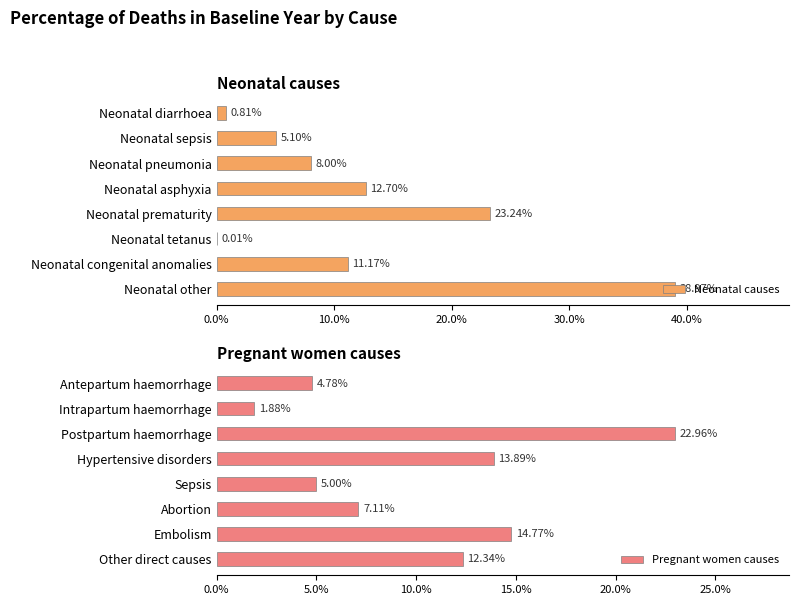

List the series in order of their overall mean, highest first.

Neonatal causes, Pregnant women causes